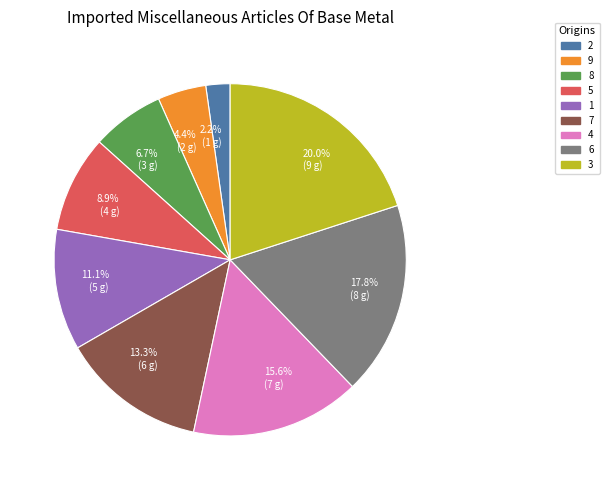

How many slices are in this pie chart?

9